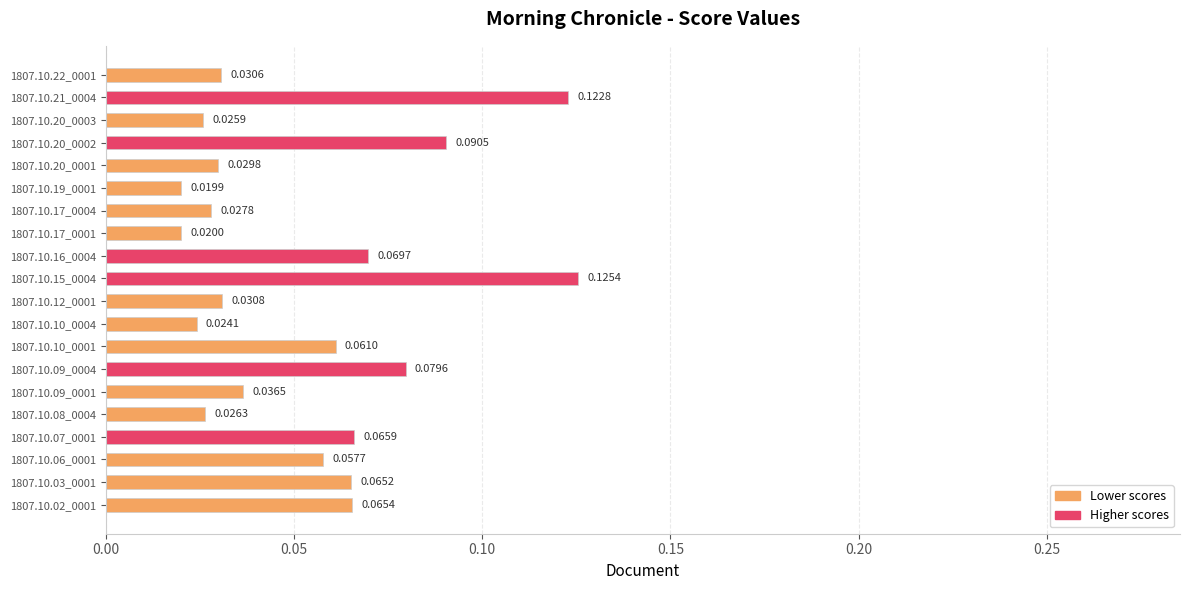

How many categories are shown in the chart?

20